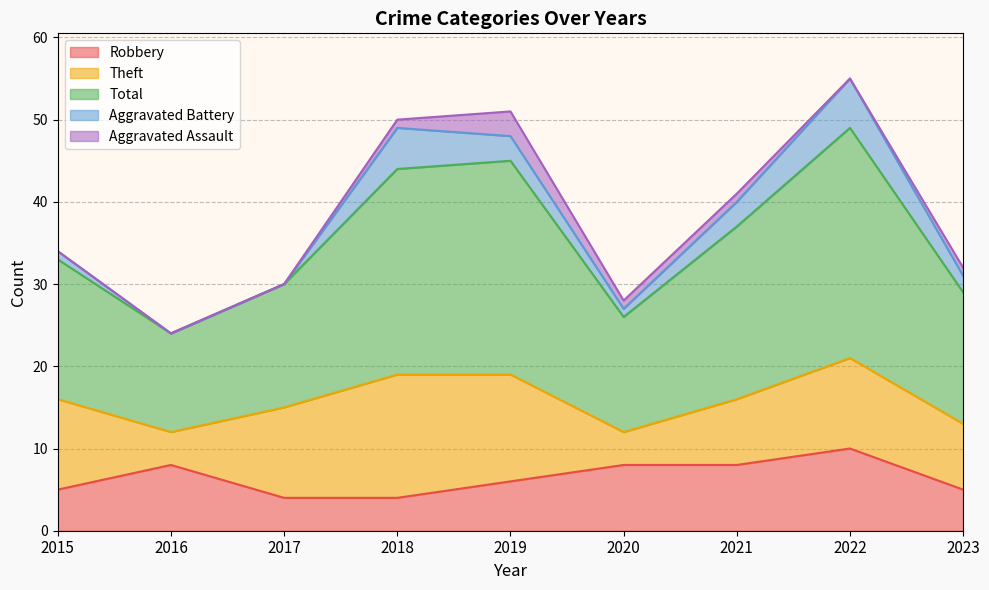

True or false: Aggravated Battery has more than 2 points higher than both neighbors.

False